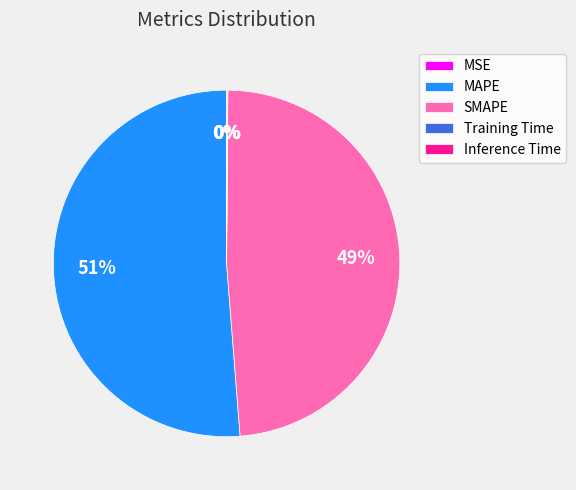

True or false: MAPE accounts for 38% of the total.

False